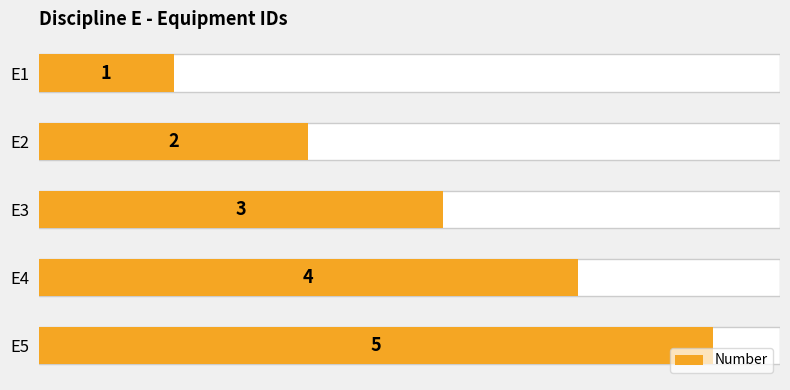

Does the chart contain any negative values?

No